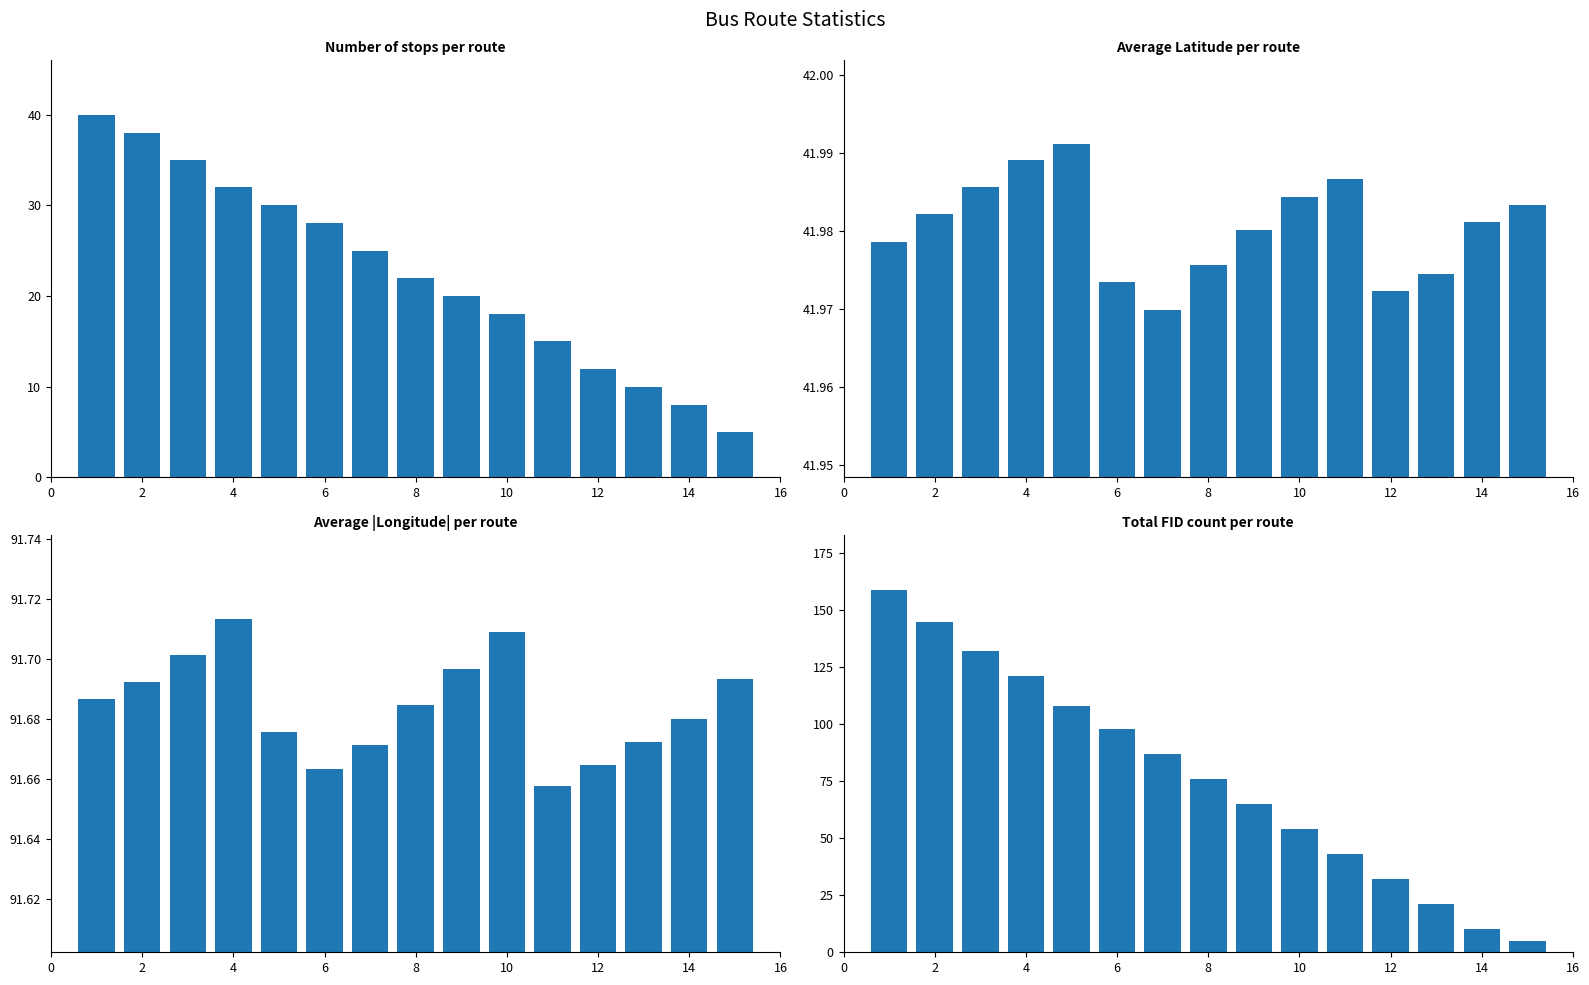

At how many categories does at least one series exceed 125?

3